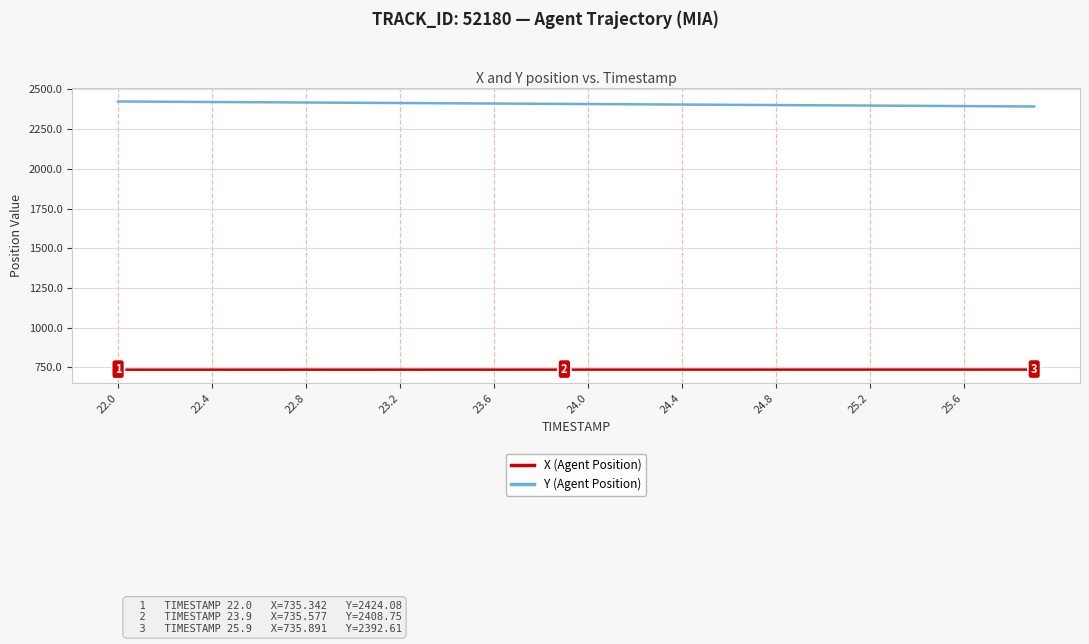

Rank the series by their maximum value, from highest to lowest.

Y (Agent Position), X (Agent Position)